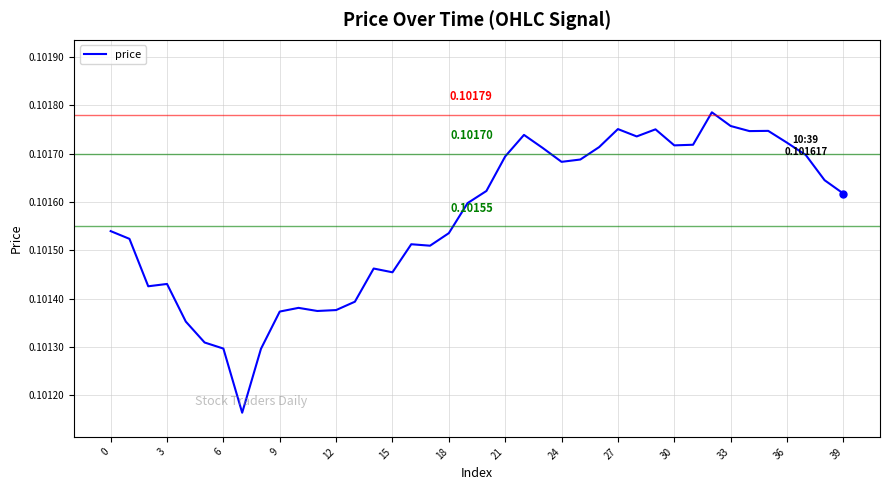

How many lines are shown in the chart?

1